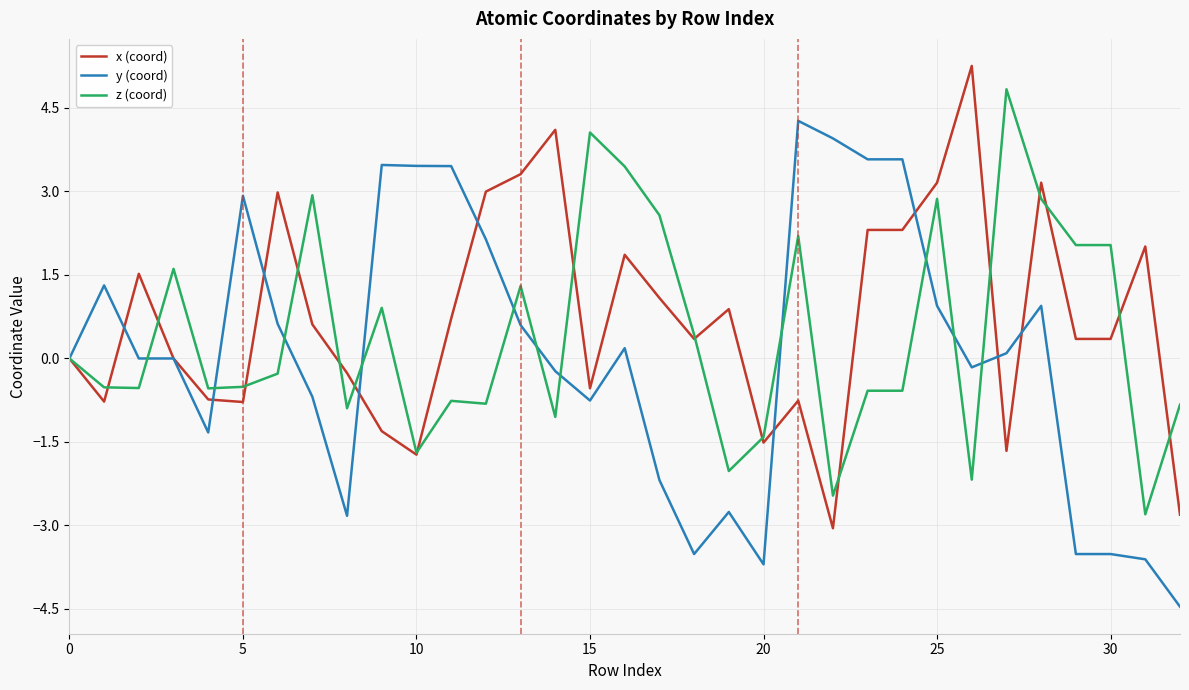

After their last crossing, which series has the higher values: z (coord) or y (coord)?

z (coord)